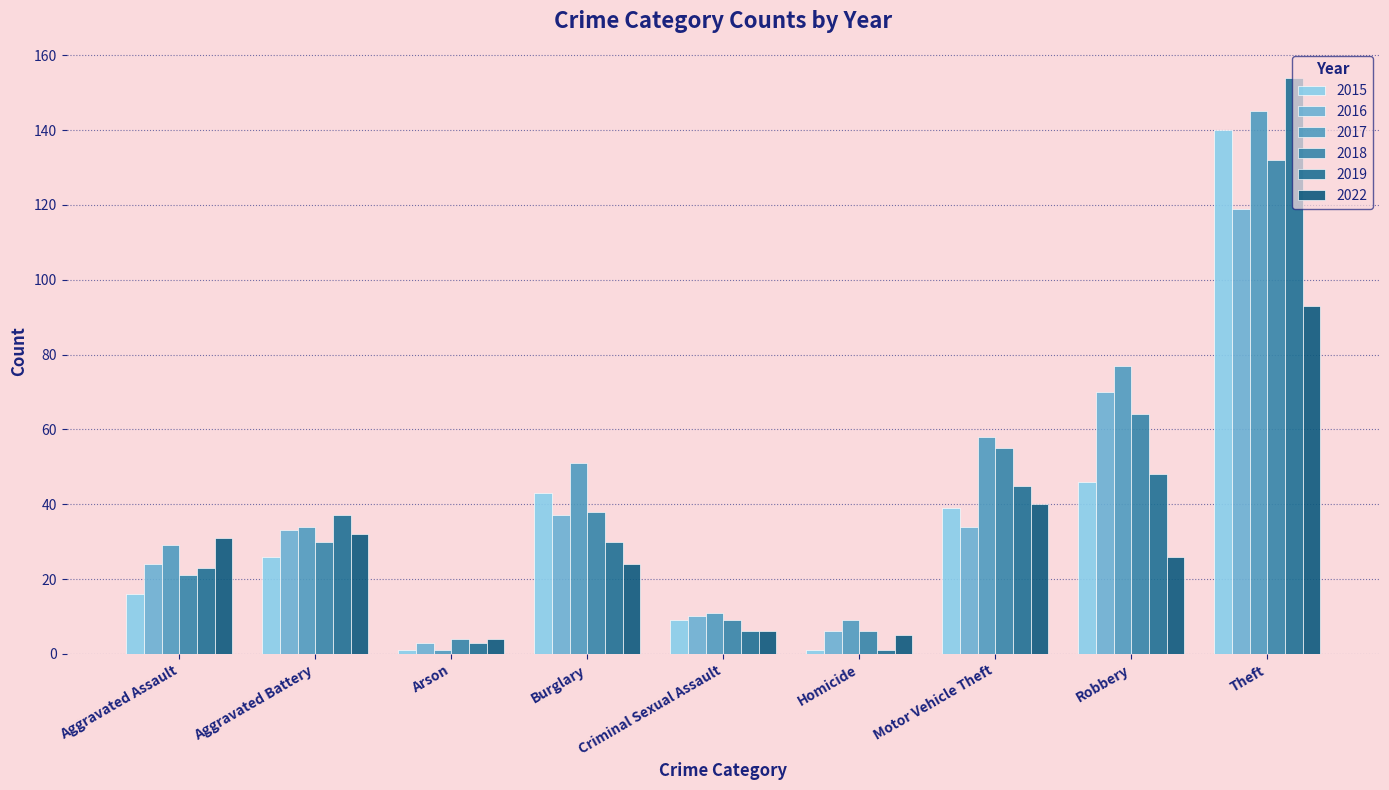

What is the difference between the highest and lowest values at Homicide?

8